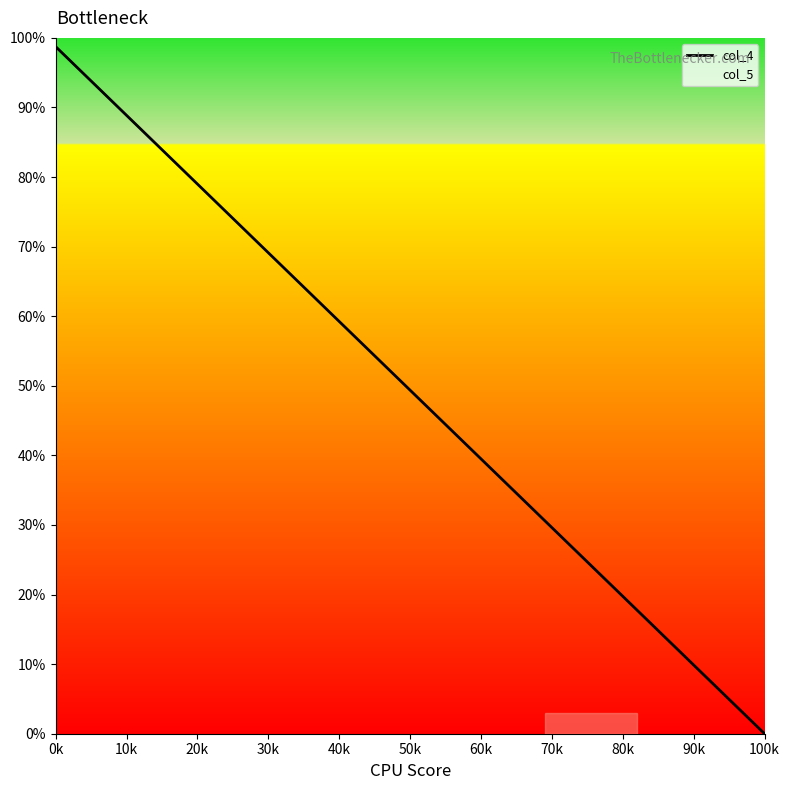

Does the chart have visible grid lines?

No